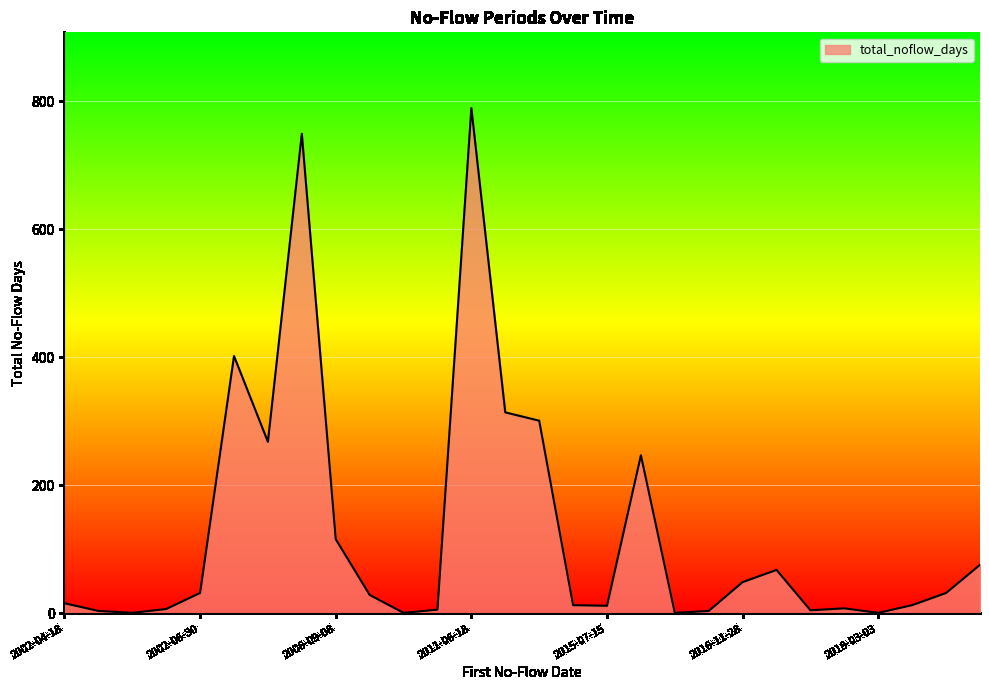

What is the difference between the maximum and minimum values?

788